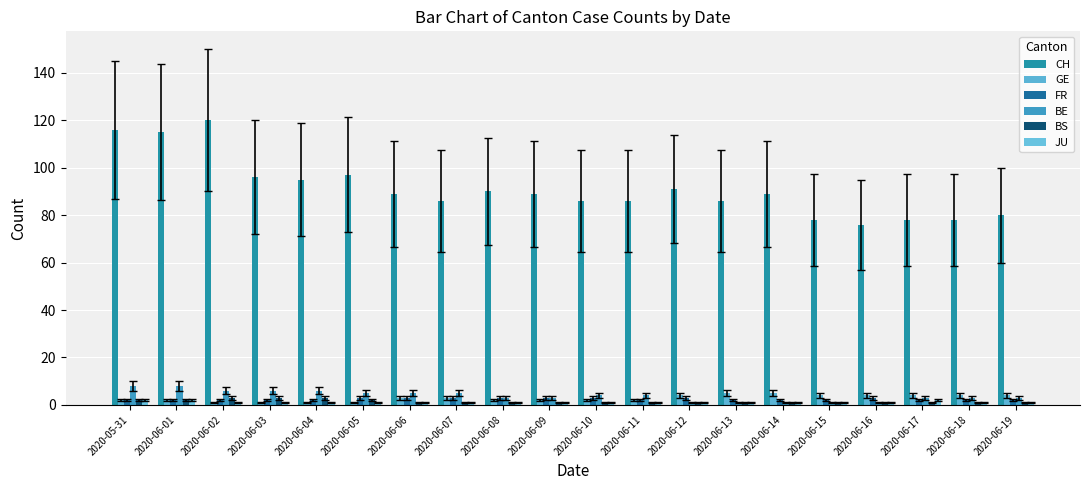

Reading left to right, what are all the values shown in this chart?

CH: 2020-05-31=116	2020-06-01=115	2020-06-02=120	2020-06-03=96	2020-06-04=95	2020-06-05=97	2020-06-06=89	2020-06-07=86	2020-06-08=90	2020-06-09=89	2020-06-10=86	2020-06-11=86	2020-06-12=91	2020-06-13=86	2020-06-14=89	2020-06-15=78	2020-06-16=76	2020-06-17=78	2020-06-18=78	2020-06-19=80
GE: 2020-05-31=2	2020-06-01=2	2020-06-02=1	2020-06-03=1	2020-06-04=1	2020-06-05=1	2020-06-06=3	2020-06-07=3	2020-06-08=2	2020-06-09=2	2020-06-10=2	2020-06-11=2	2020-06-12=4	2020-06-13=5	2020-06-14=5	2020-06-15=4	2020-06-16=4	2020-06-17=4	2020-06-18=4	2020-06-19=4
FR: 2020-05-31=2	2020-06-01=2	2020-06-02=2	2020-06-03=2	2020-06-04=2	2020-06-05=3	2020-06-06=3	2020-06-07=3	2020-06-08=3	2020-06-09=3	2020-06-10=3	2020-06-11=2	2020-06-12=3	2020-06-13=2	2020-06-14=2	2020-06-15=2	2020-06-16=3	2020-06-17=2	2020-06-18=2	2020-06-19=2
BE: 2020-05-31=8	2020-06-01=8	2020-06-02=6	2020-06-03=6	2020-06-04=6	2020-06-05=5	2020-06-06=5	2020-06-07=5	2020-06-08=3	2020-06-09=3	2020-06-10=4	2020-06-11=4	2020-06-12=1	2020-06-13=1	2020-06-14=1	2020-06-15=1	2020-06-16=1	2020-06-17=3	2020-06-18=3	2020-06-19=3
BS: 2020-05-31=2	2020-06-01=2	2020-06-02=3	2020-06-03=3	2020-06-04=3	2020-06-05=2	2020-06-06=1	2020-06-07=1	2020-06-08=1	2020-06-09=1	2020-06-10=1	2020-06-11=1	2020-06-12=1	2020-06-13=1	2020-06-14=1	2020-06-15=1	2020-06-16=1	2020-06-17=1	2020-06-18=1	2020-06-19=1
JU: 2020-05-31=2	2020-06-01=2	2020-06-02=1	2020-06-03=1	2020-06-04=1	2020-06-05=1	2020-06-06=1	2020-06-07=1	2020-06-08=1	2020-06-09=1	2020-06-10=1	2020-06-11=1	2020-06-12=1	2020-06-13=1	2020-06-14=1	2020-06-15=1	2020-06-16=1	2020-06-17=2	2020-06-18=1	2020-06-19=1